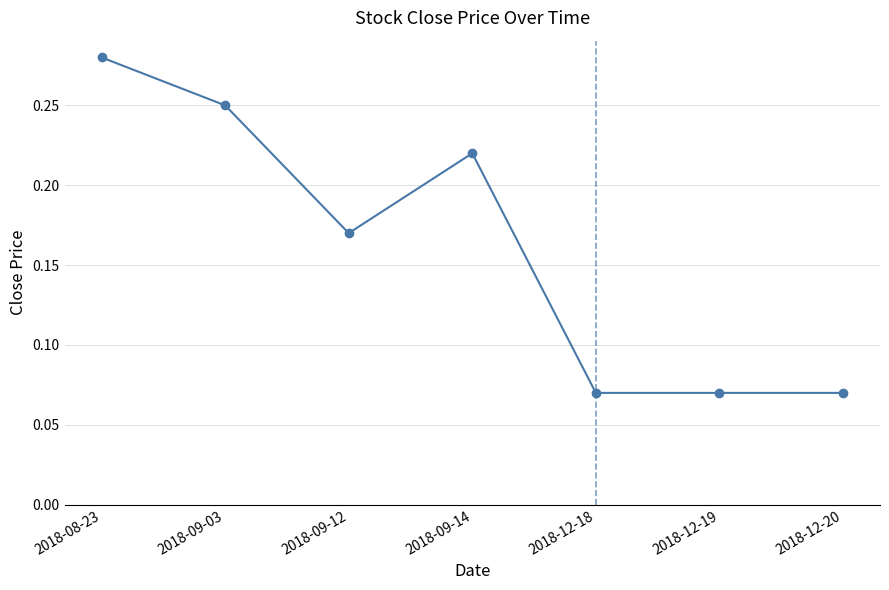

Count the values in the range 0 to 1.

7